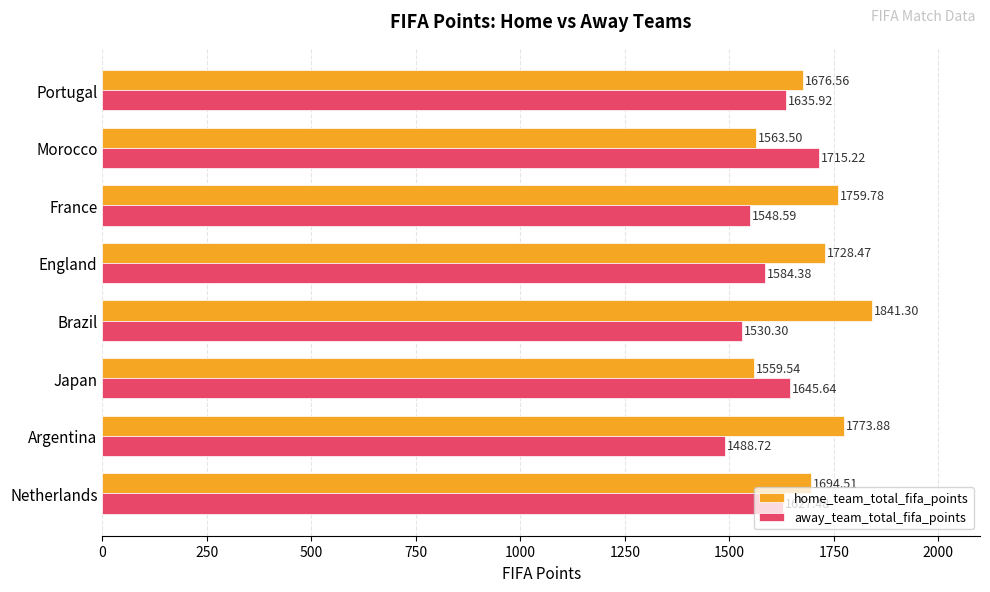

At which category is the sum across all series the highest?

Brazil